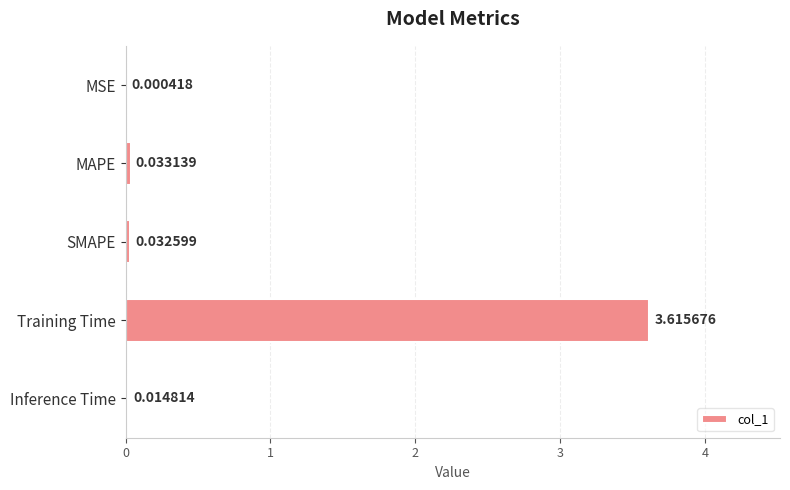

What is the change in value from SMAPE to Training Time?

+3.6